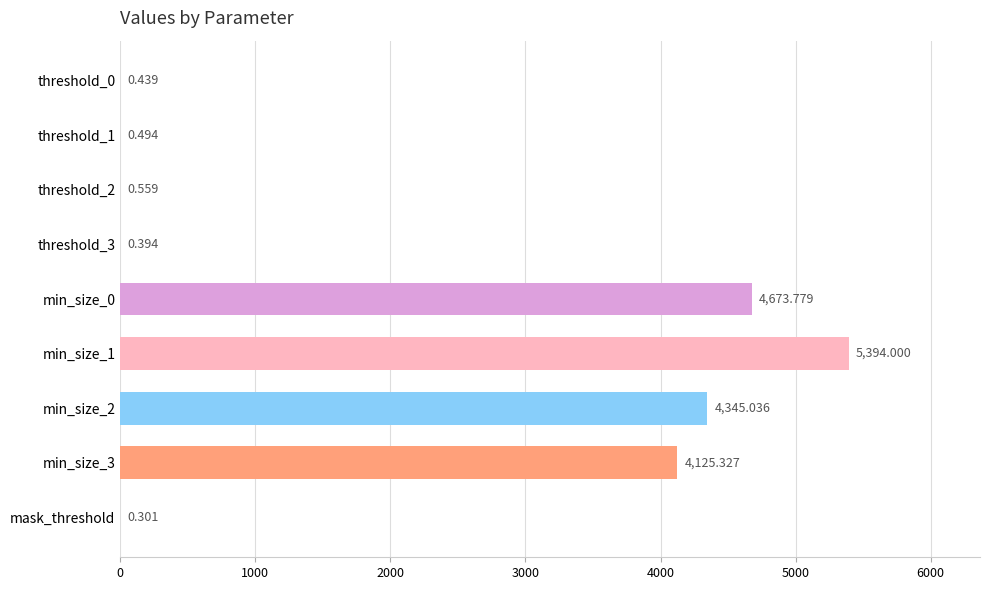

Are the bars horizontal?

Yes